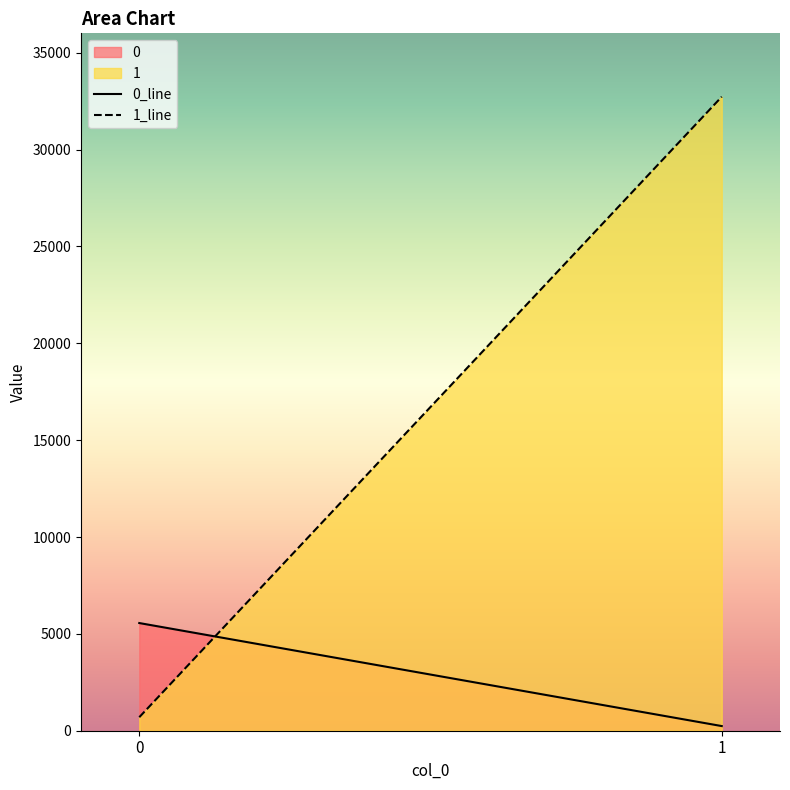

What is the difference between the 1 values at 0 and 1?

32033